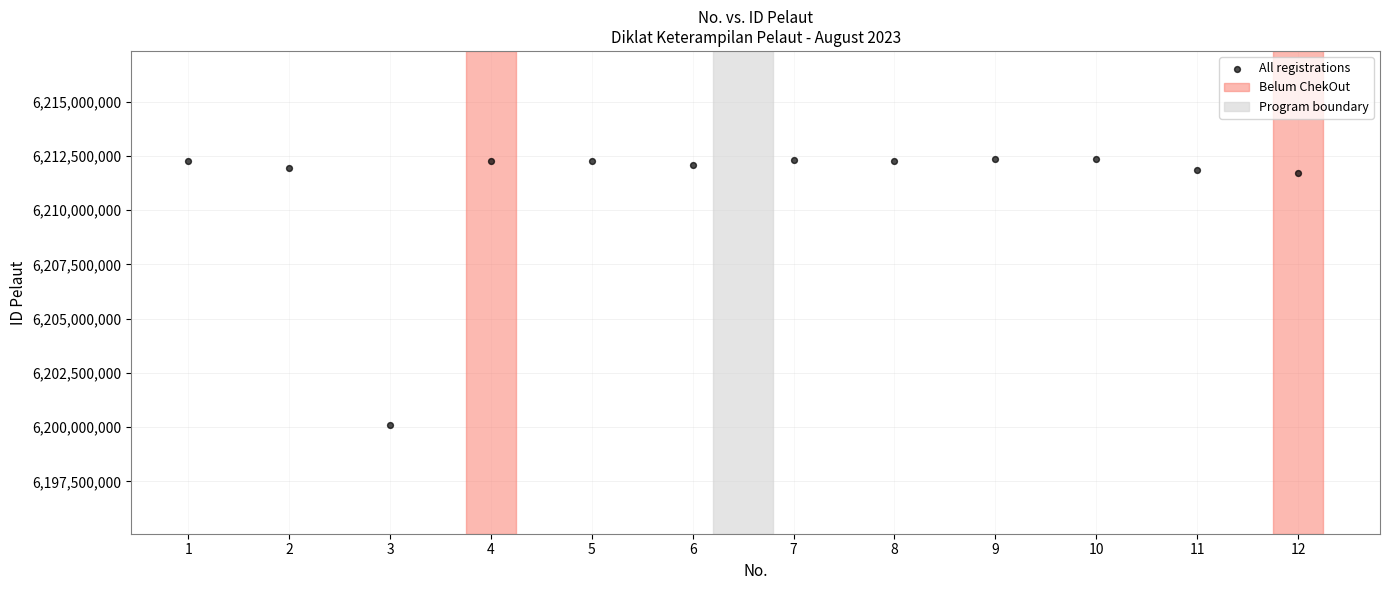

What is the range of Y values (max minus min)?

12242408